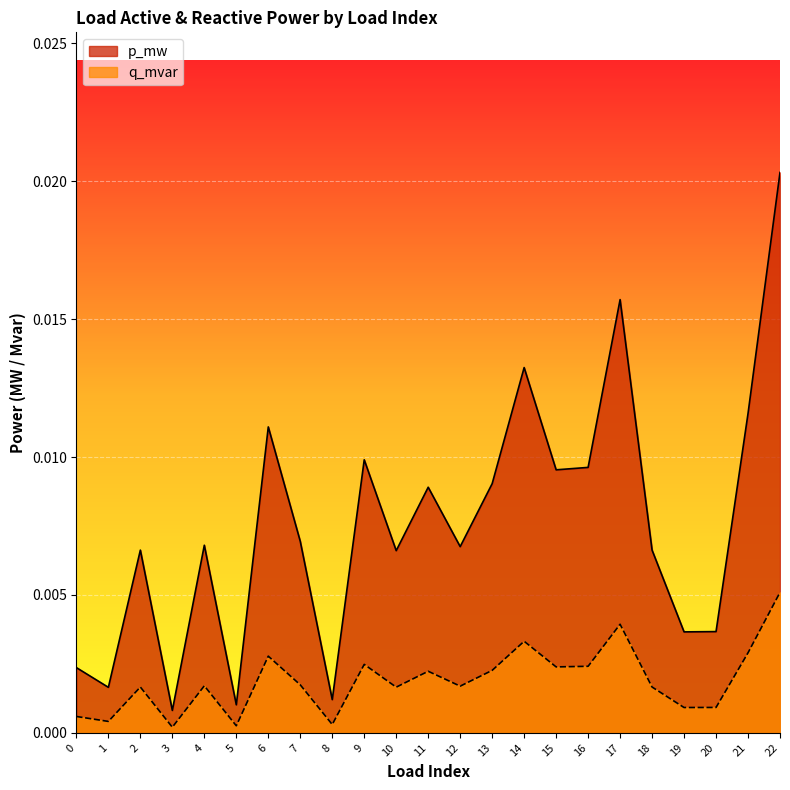

True or false: q_mvar and p_mw cross at least once.

False